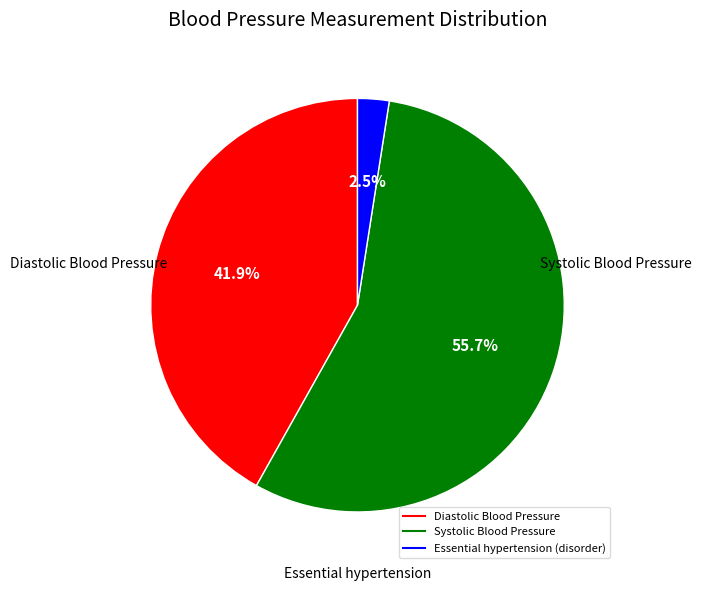

Is there a majority slice in this chart?

Yes